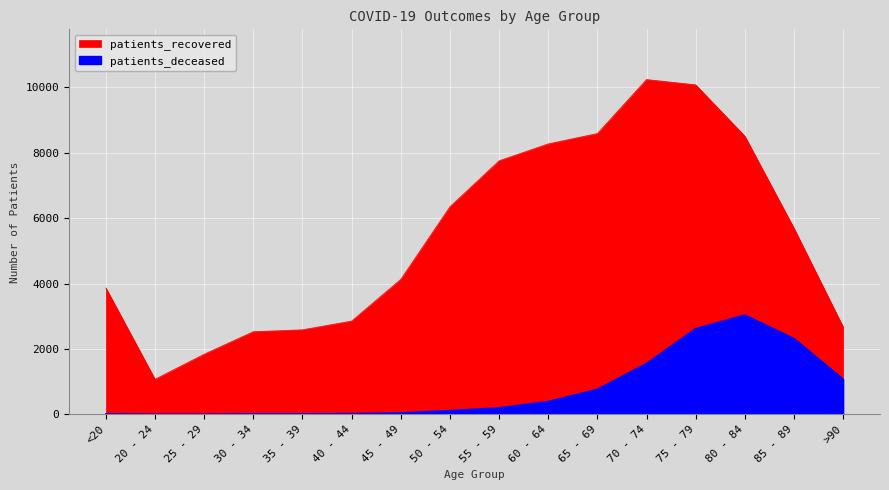

What is the label of the 12th point from the left?

70 - 74